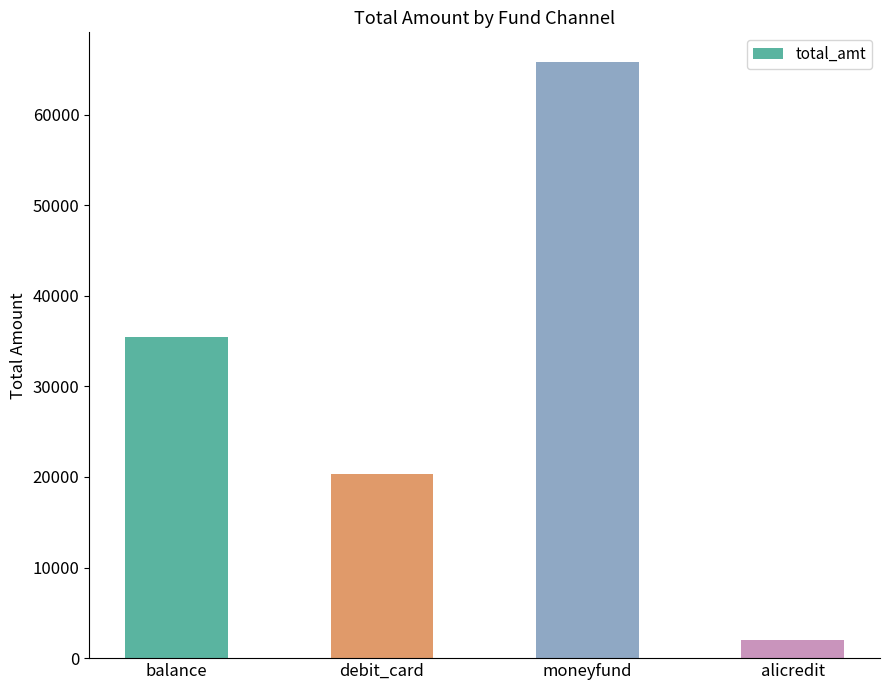

Between debit_card and balance, which is larger?

balance